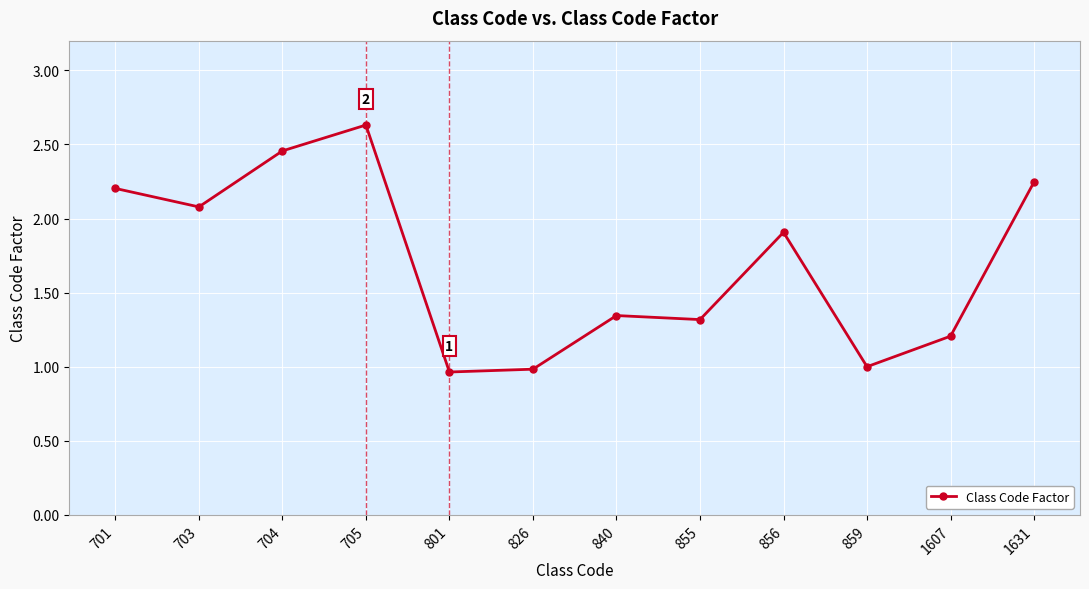

At which label does the data first exceed 1?

701